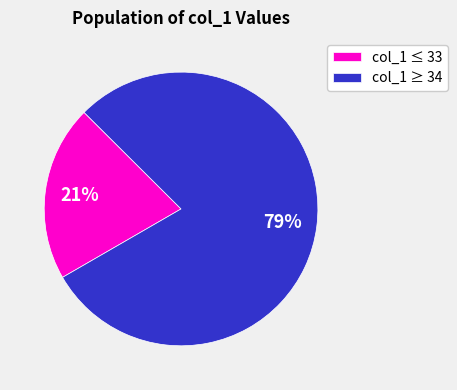

Approximately how many times larger is the value at col_1 ≤ 33 compared to col_1 ≥ 34?

0.3